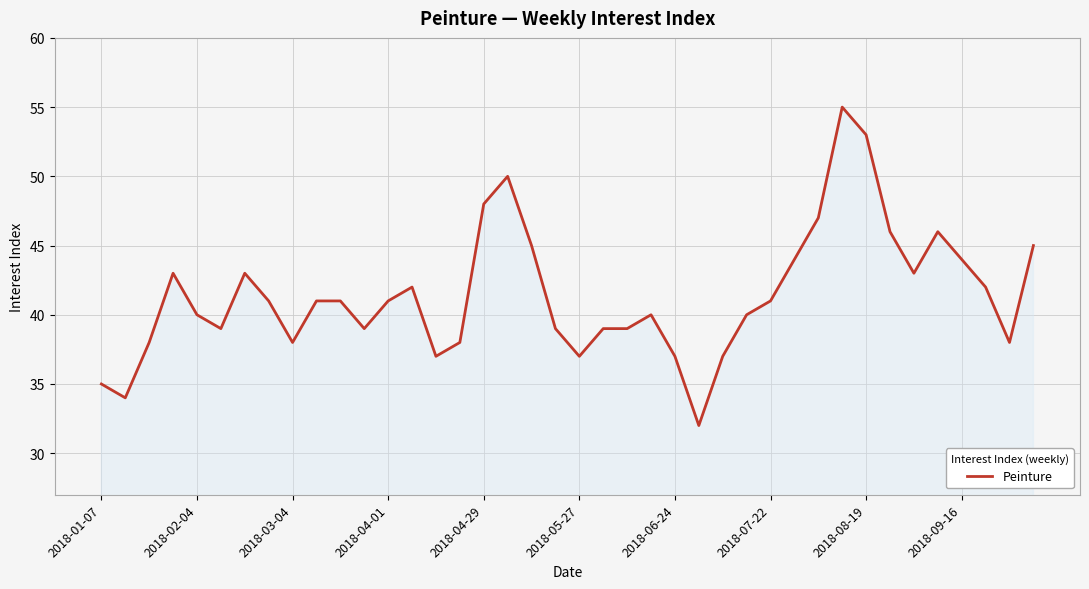

What is the maximum value shown in the chart?

55